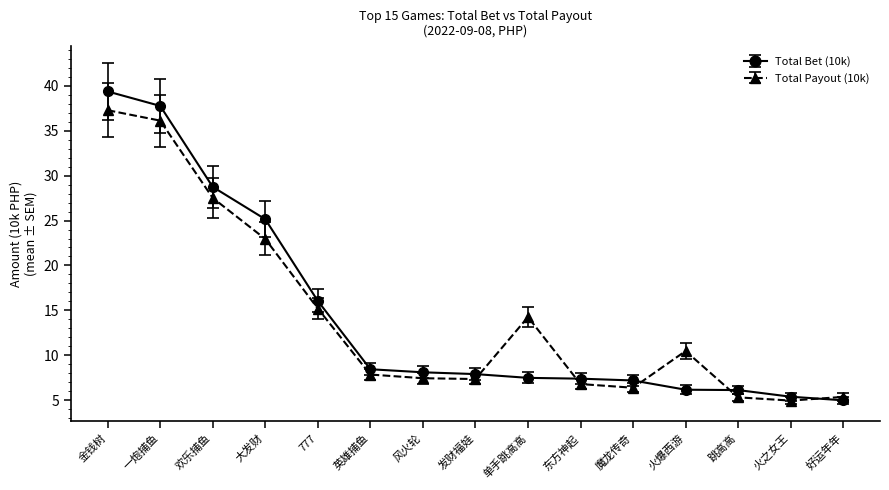

The value of Total Payout (10k) at 发财福娃 is 9.7. True or false?

False